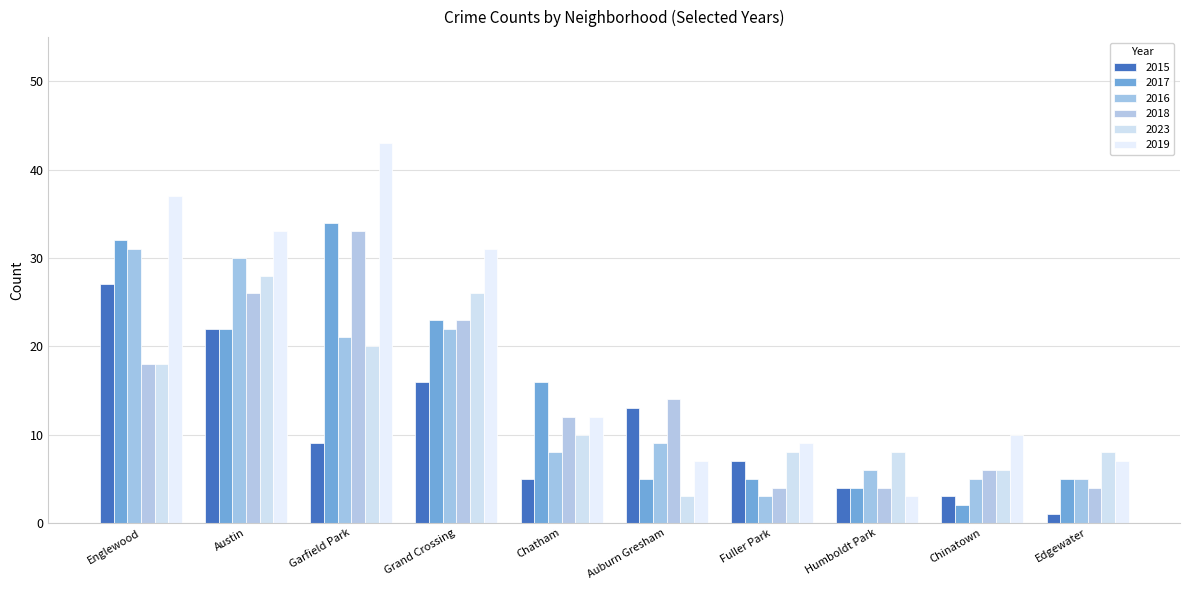

Read the 2018 value at Chatham, to the nearest 5.

10